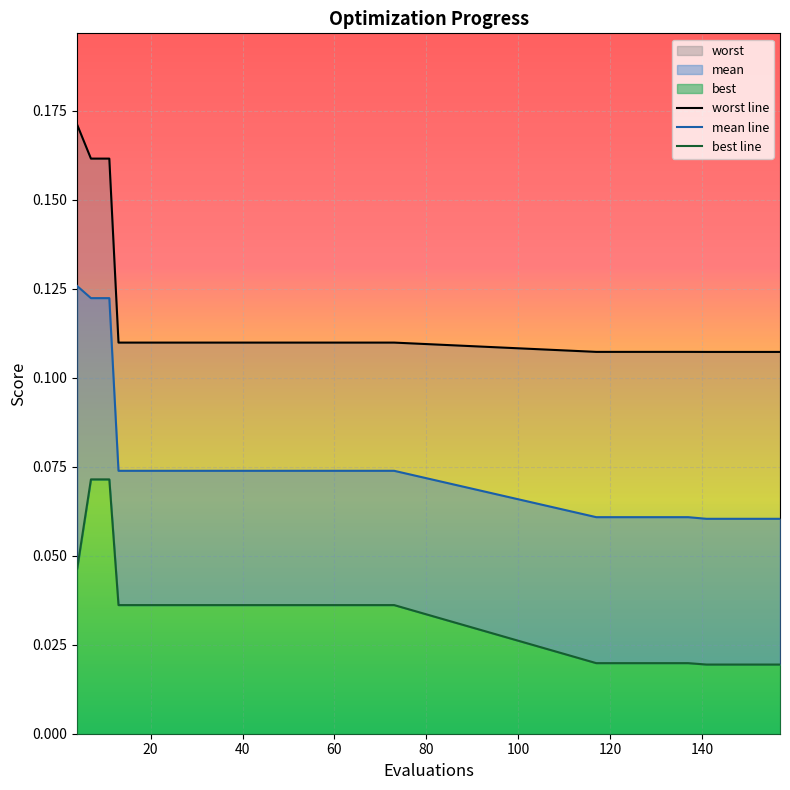

Reading left to right, what are all the values shown in this chart?

mean: 0.1	0.1	0.1	0.1	0.1	0.1	0.1	0.1	0.1	0.1	0.1	0.1	0.1	0.1	0.1	0.1	0.1	0.1	0.1	0.1	0.1	0.1	0.1	0.1	0.1	0.1	0.1	0.1	0.1	0.1
best: 0.0	0.1	0.1	0.0	0.0	0.0	0.0	0.0	0.0	0.0	0.0	0.0	0.0	0.0	0.0	0.0	0.0	0.0	0.0	0.0	0.0	0.0	0.0	0.0	0.0	0.0	0.0	0.0	0.0	0.0
worst: 0.2	0.2	0.2	0.1	0.1	0.1	0.1	0.1	0.1	0.1	0.1	0.1	0.1	0.1	0.1	0.1	0.1	0.1	0.1	0.1	0.1	0.1	0.1	0.1	0.1	0.1	0.1	0.1	0.1	0.1